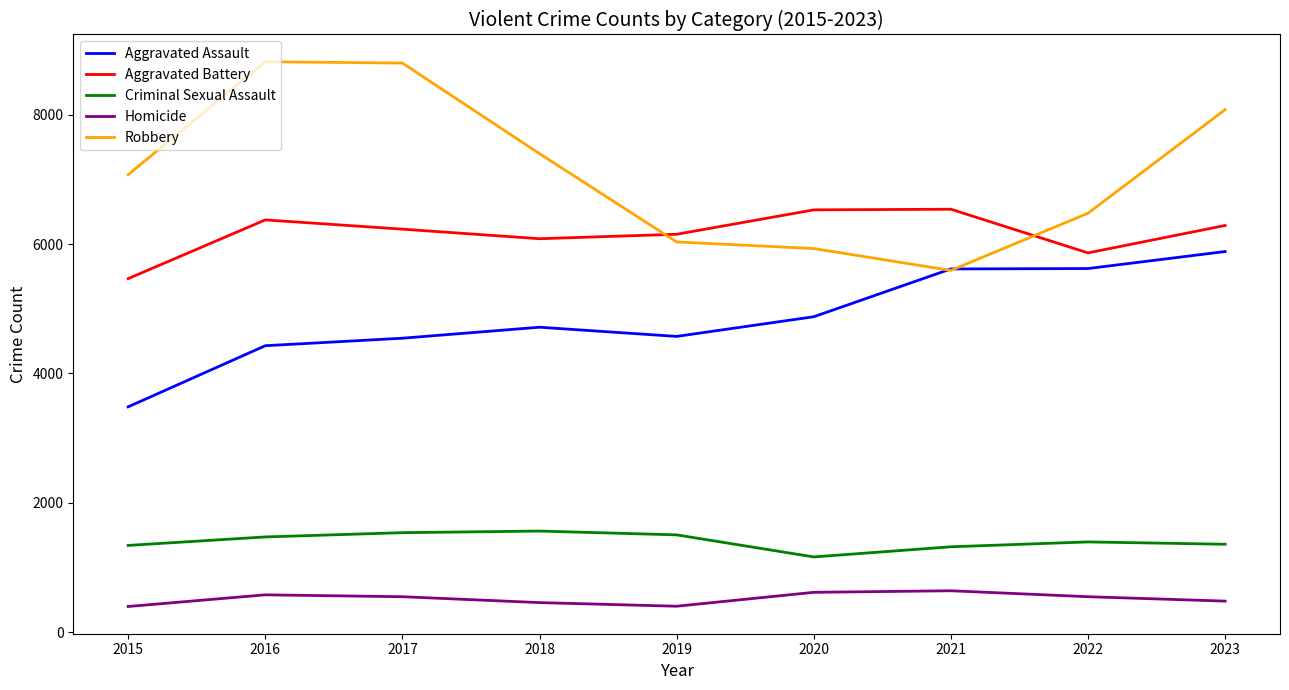

The Criminal Sexual Assault series shows 1473 at 2016. True or false?

True